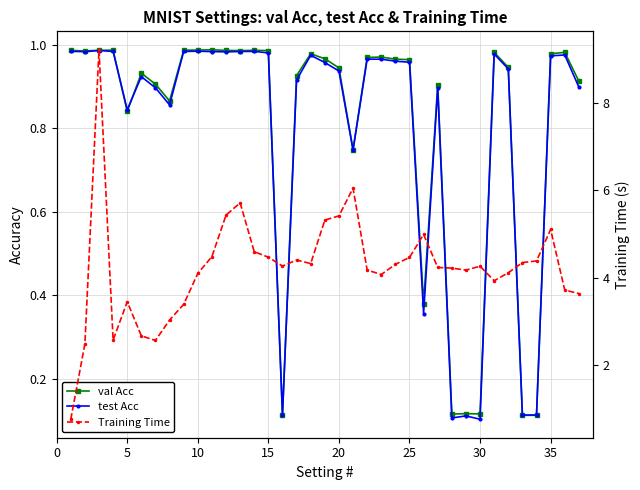

What is the average value of the val Acc series?

0.8